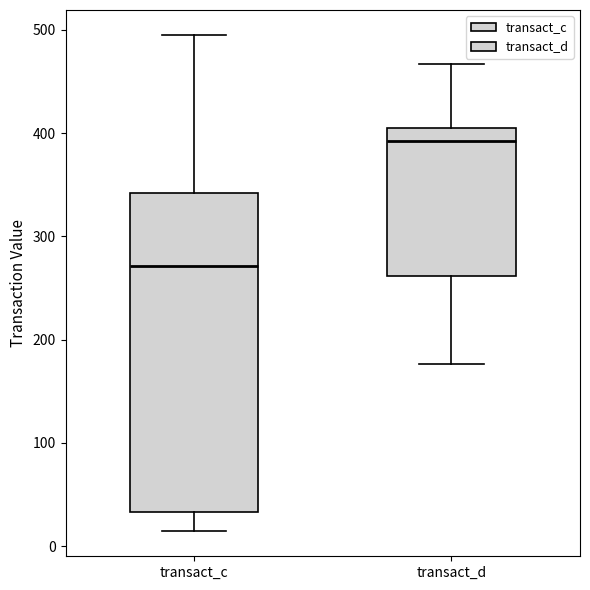

Which box is the tallest, from its lower edge to its upper edge?

transact_c